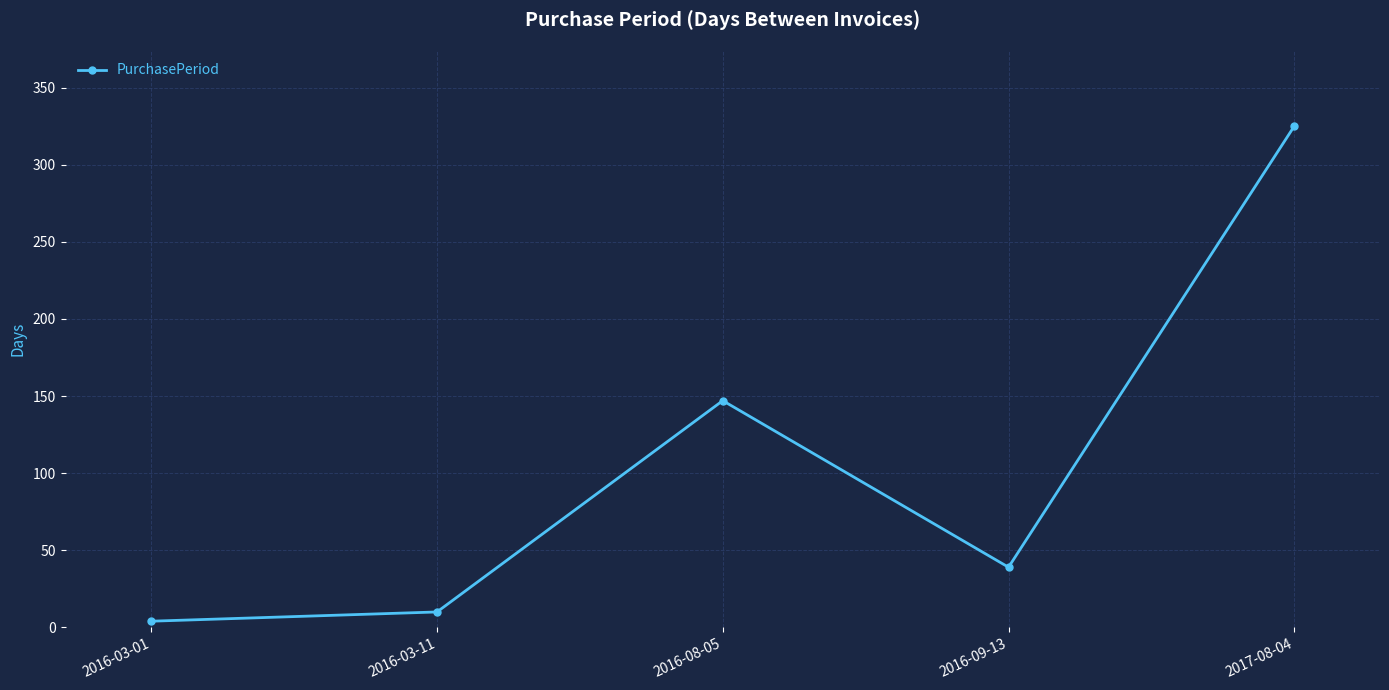

Is this an area chart (filled region under the line)?

No